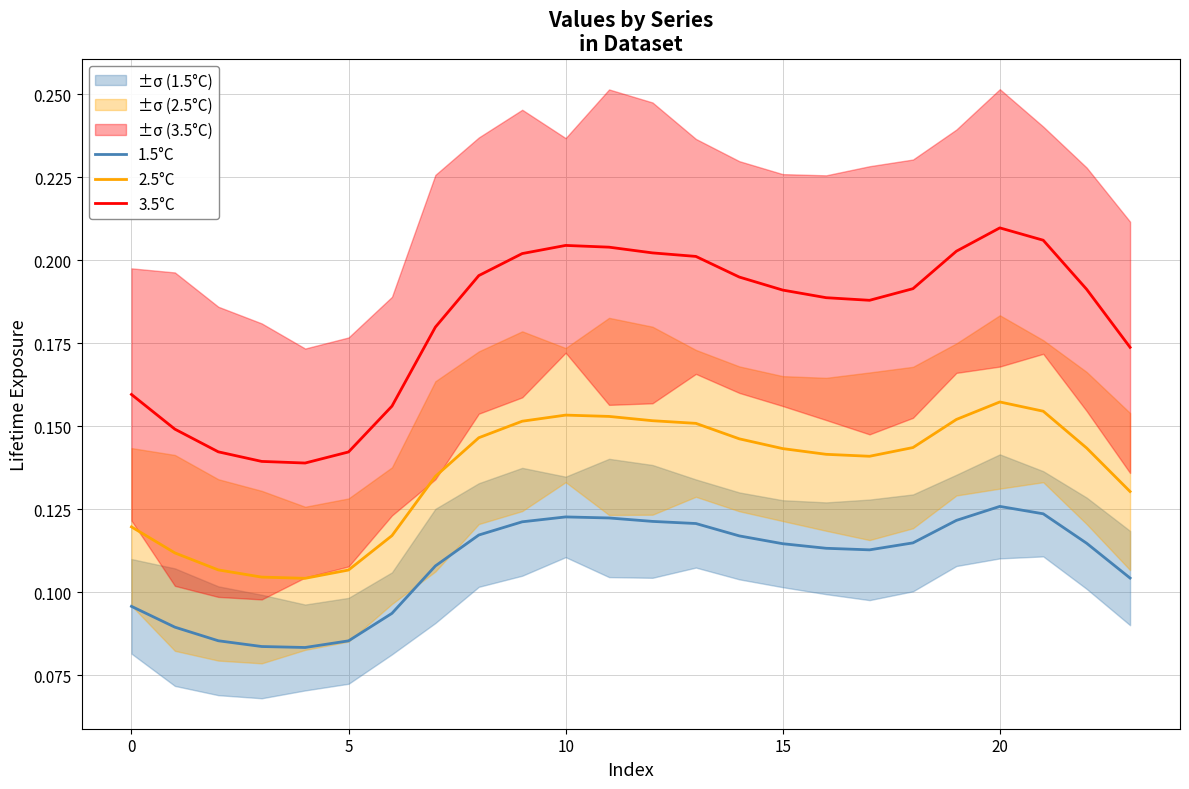

What is the value of the 2.5°C point at the 9th from the left?

0.1